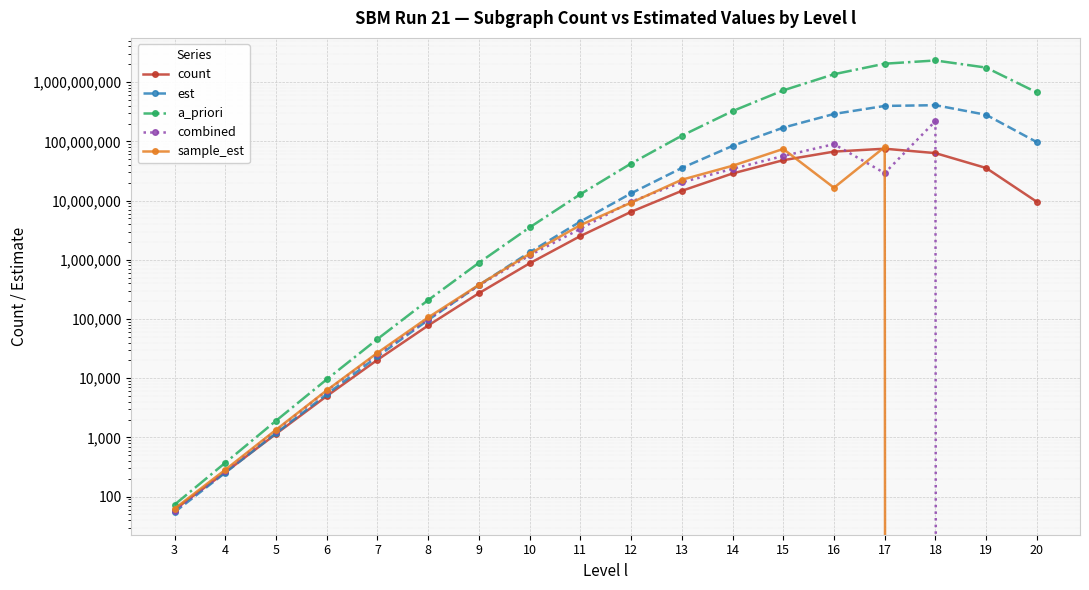

What is the sum of all a_priori values?

9393935379.7